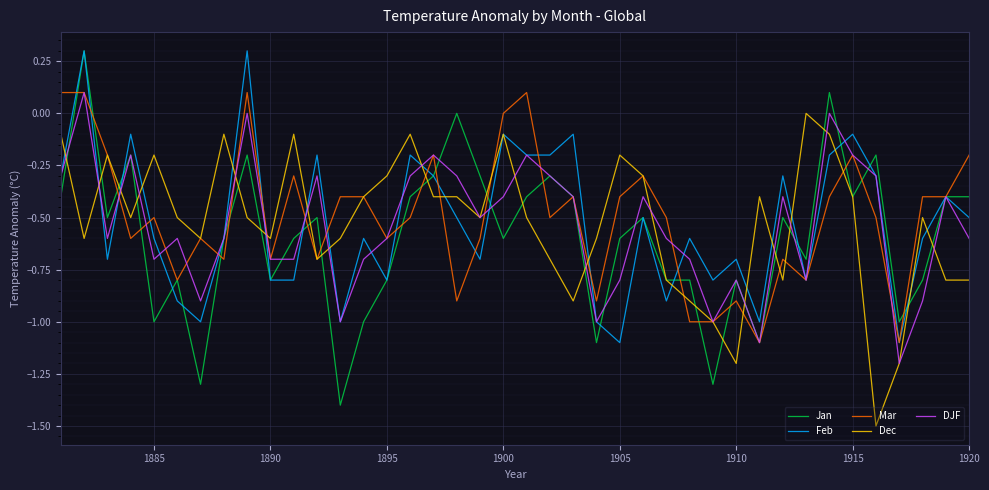

What are all the series names shown in the legend?

Jan, Feb, Mar, Dec, DJF